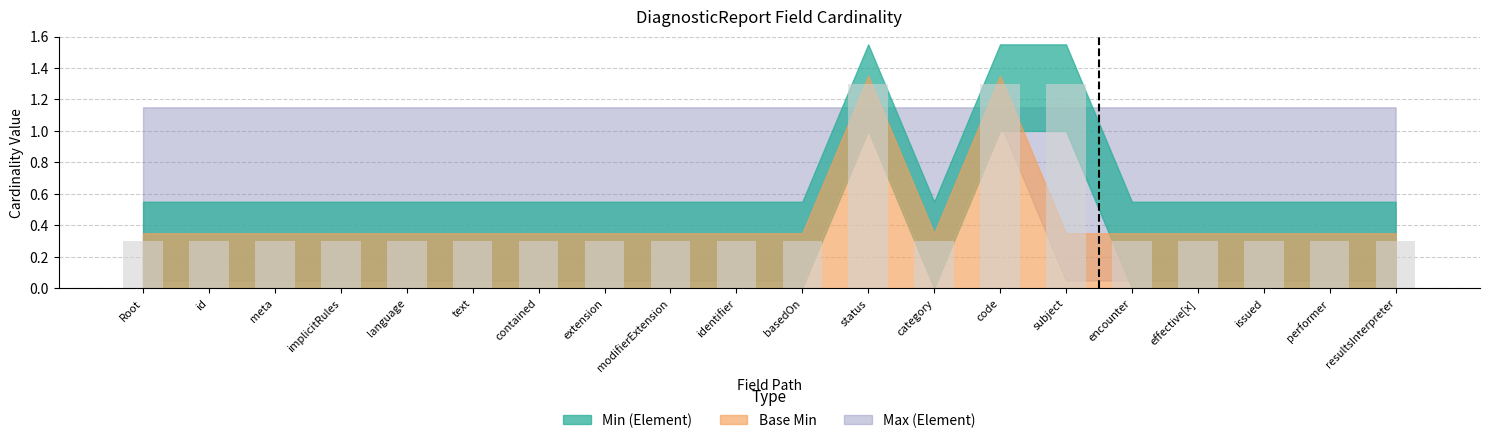

What is the difference between the maximum and minimum values?

1.0